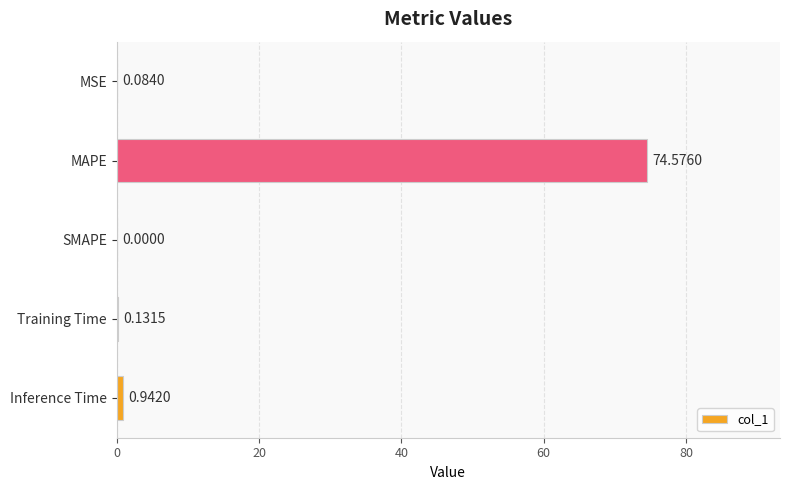

What is the change in value from MAPE to Training Time?

-74.4